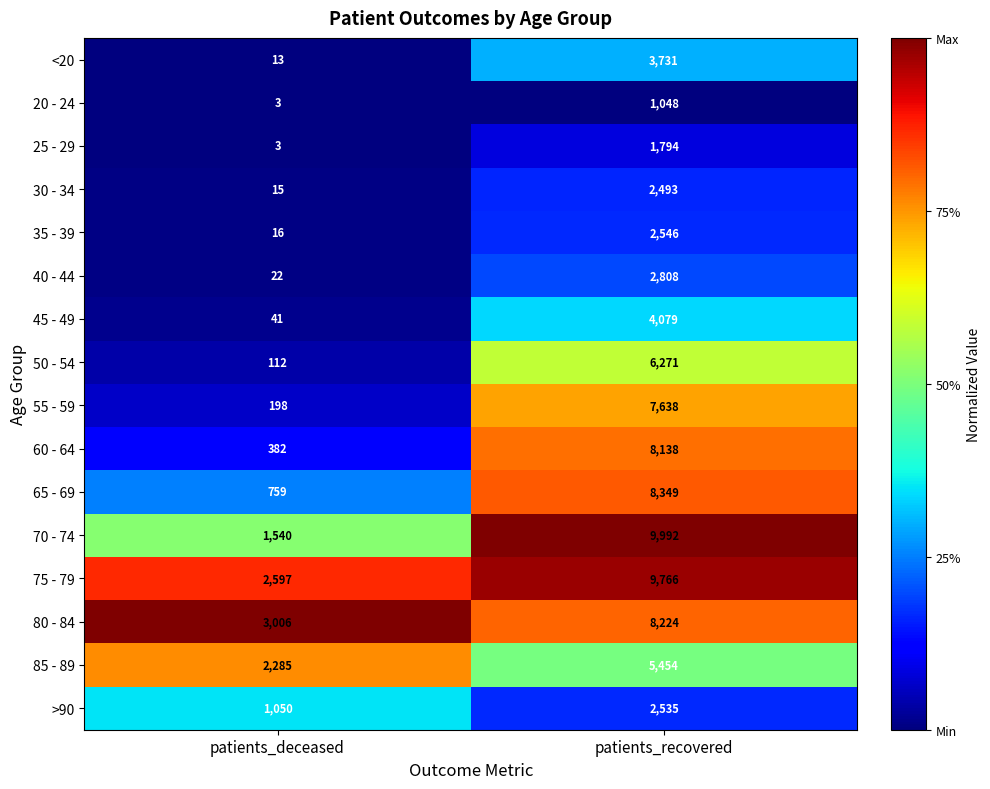

Which series has the largest total across all categories?

75 - 79